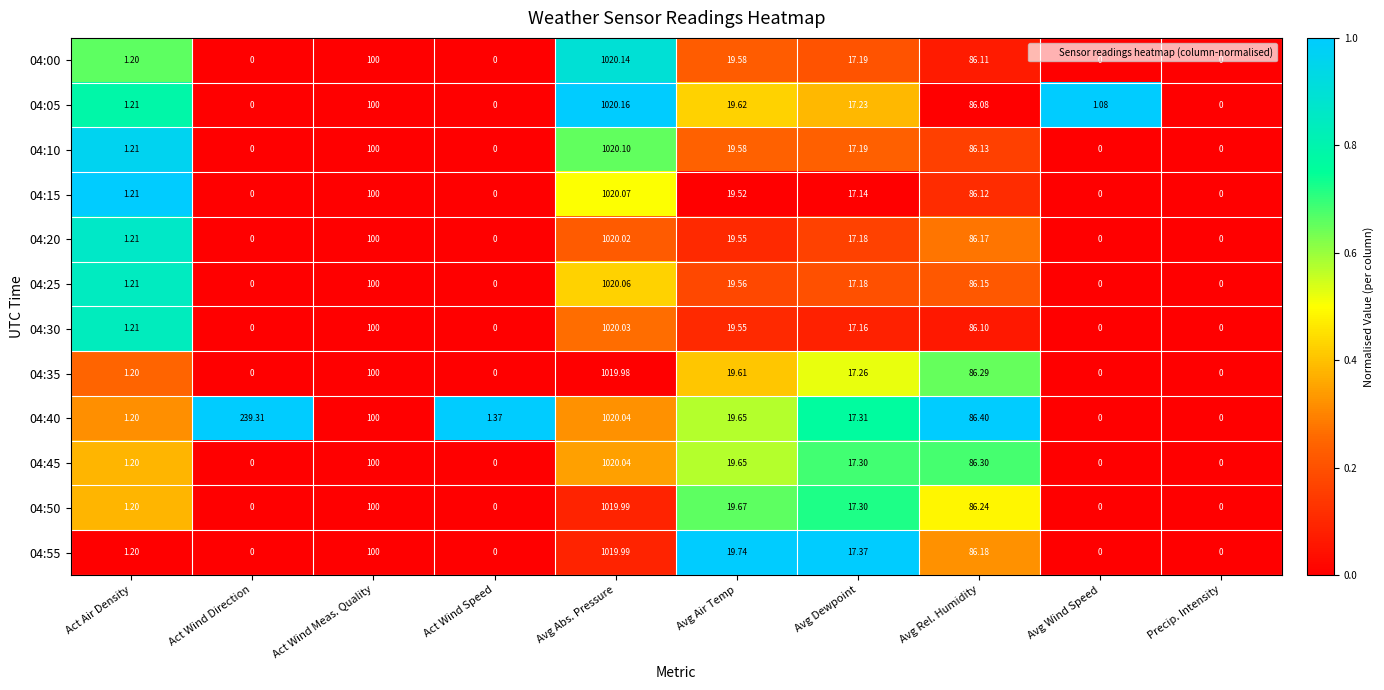

At which label does 04:35 reach its peak?

Avg Abs. Pressure